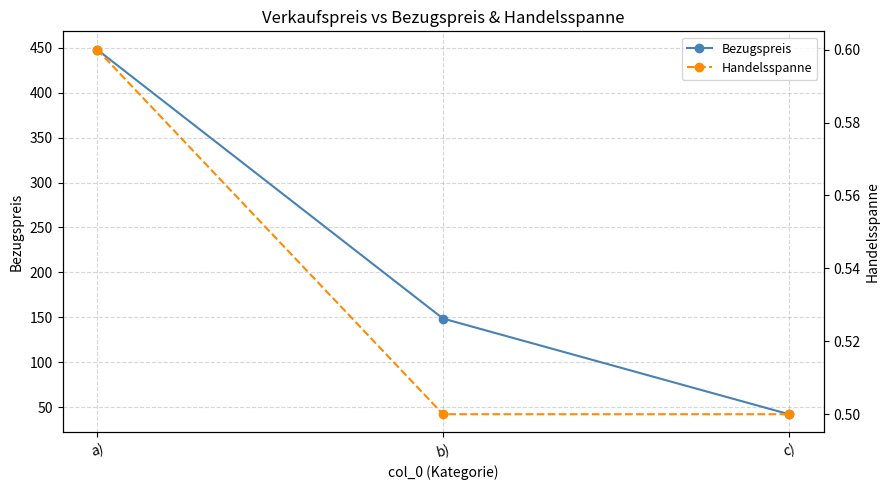

At which category is the sum across all series the highest?

a)